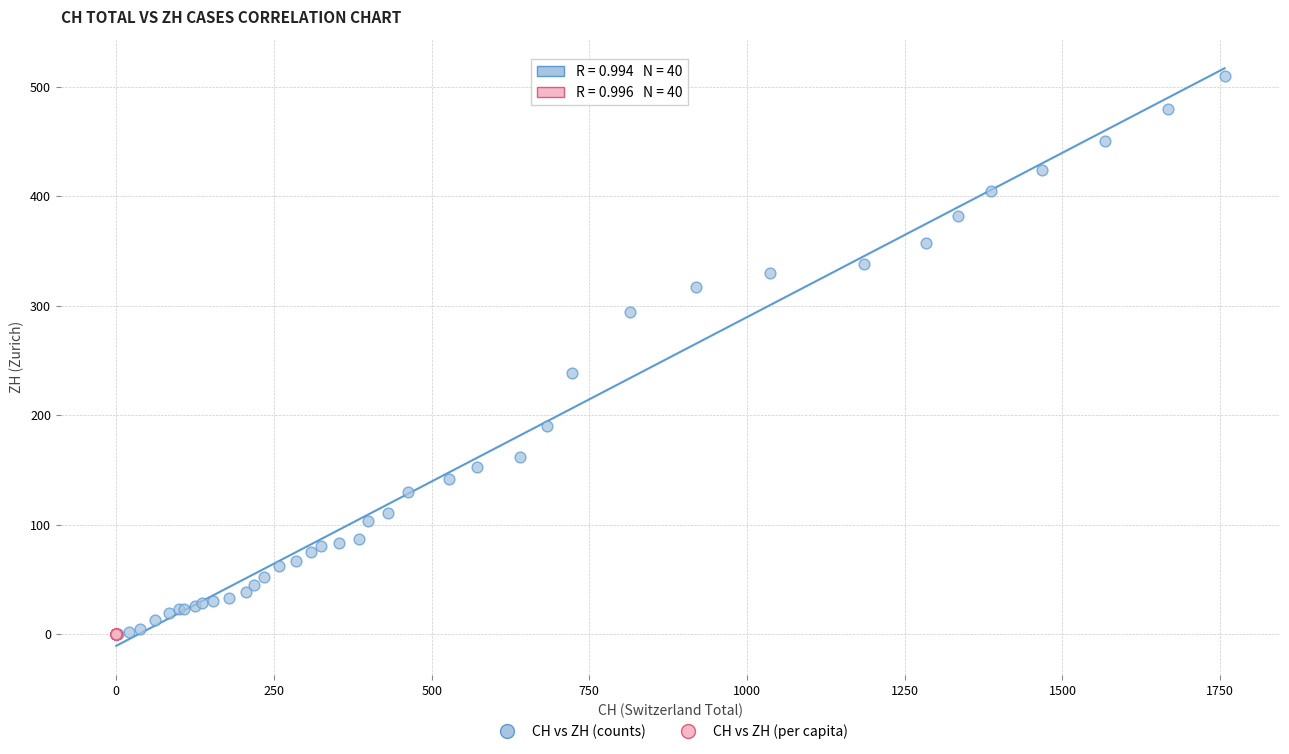

Which series has the largest Y range (max minus min)?

CH vs ZH (counts)